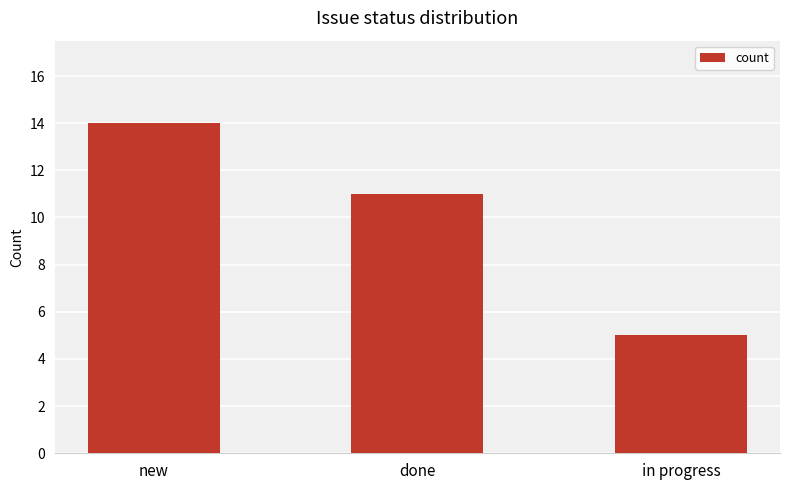

Reading left to right, list all the values displayed in this chart.

new=14	done=11	in progress=5